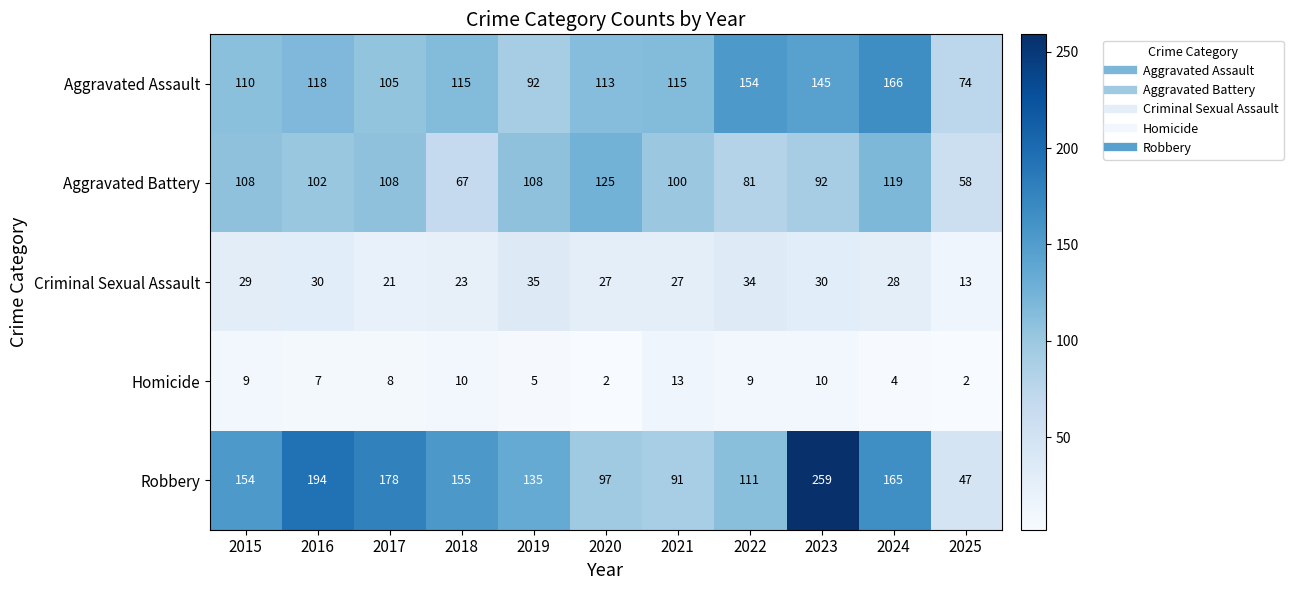

At which label is Aggravated Assault closest to 120?

2016